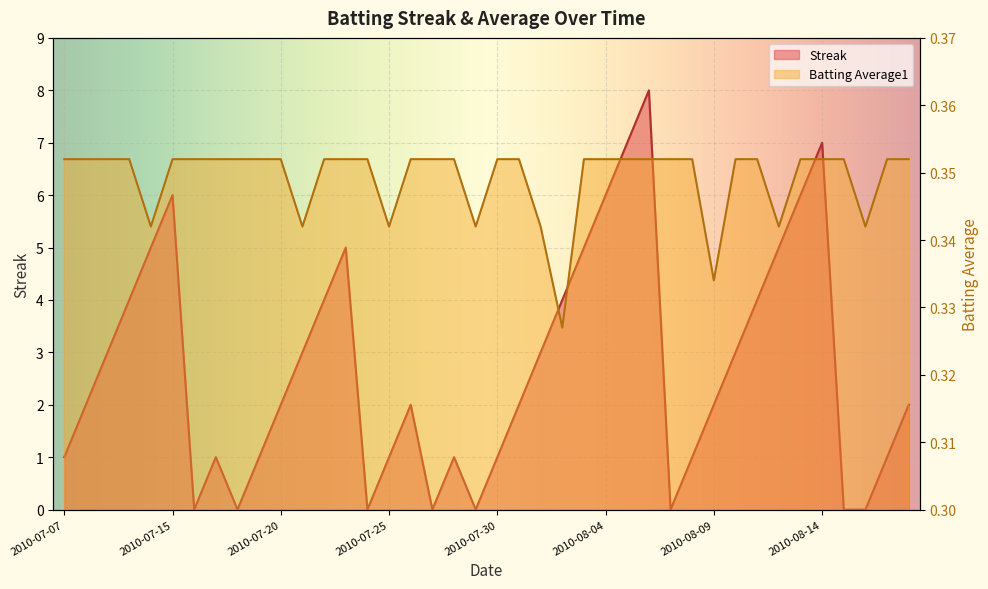

What is the spread (max minus min) of values at 2010-07-08?

1.6